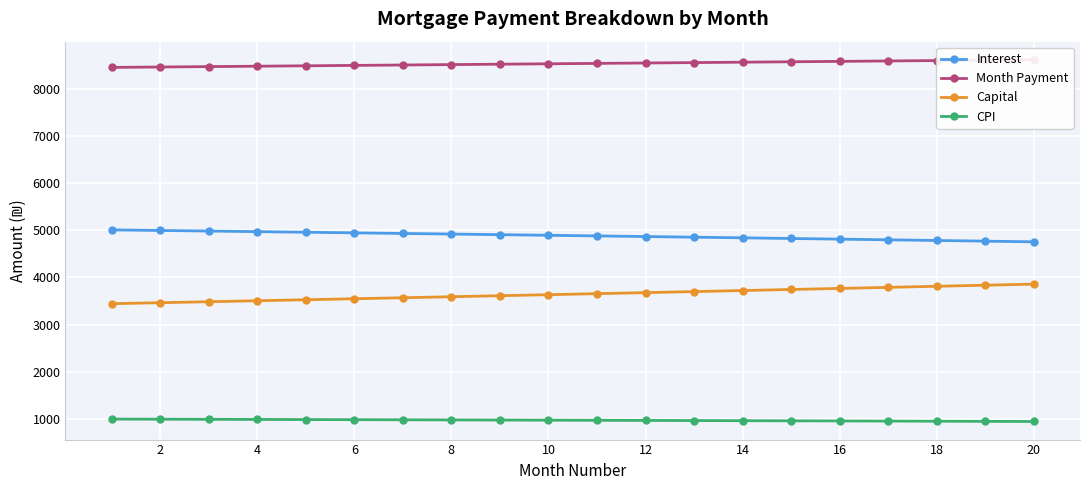

True or false: CPI and Capital intersect in this chart.

False